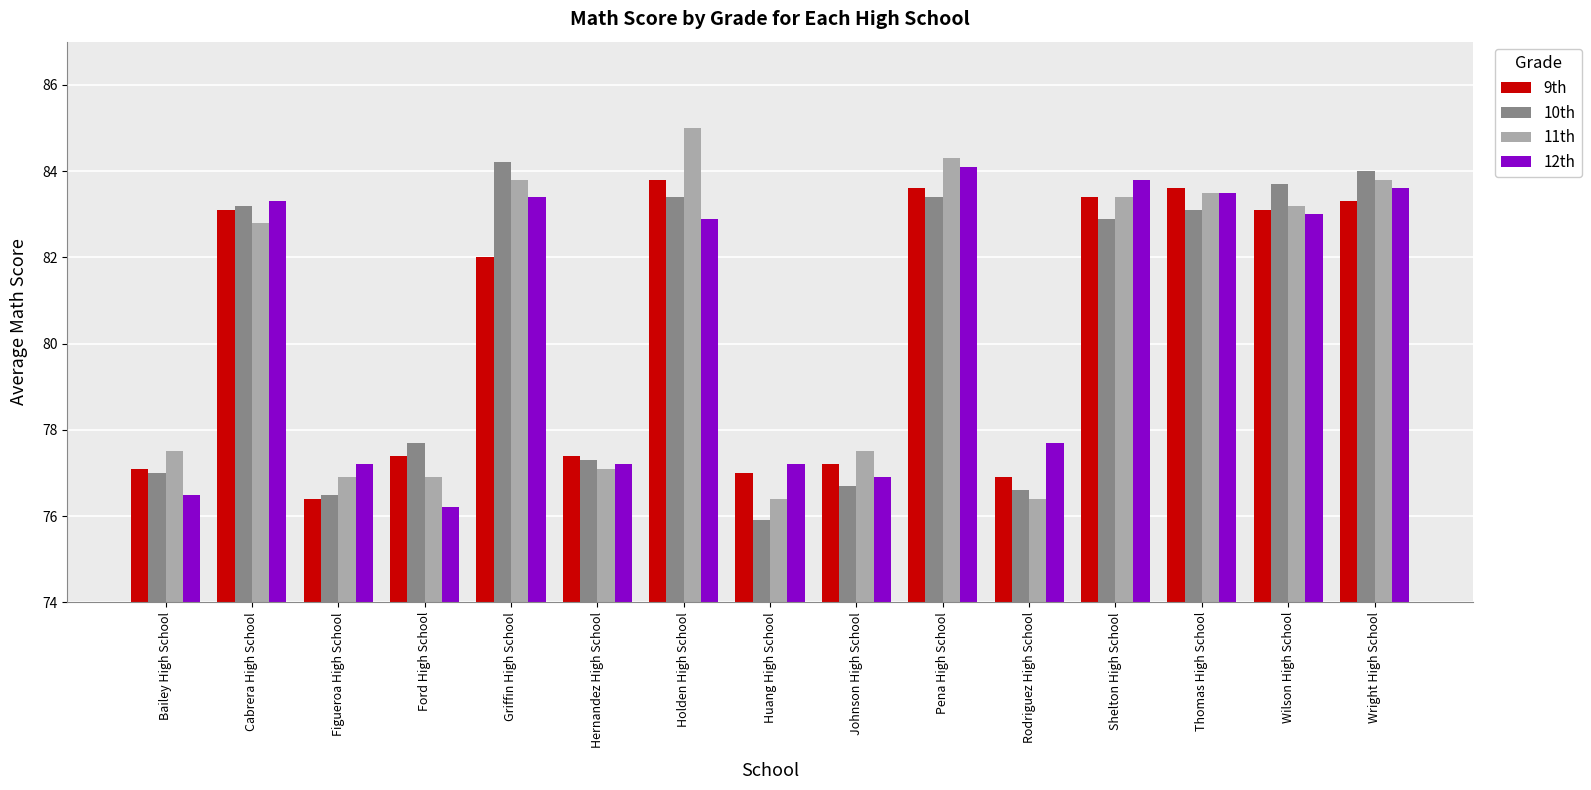

How many bars are there in each group?

4